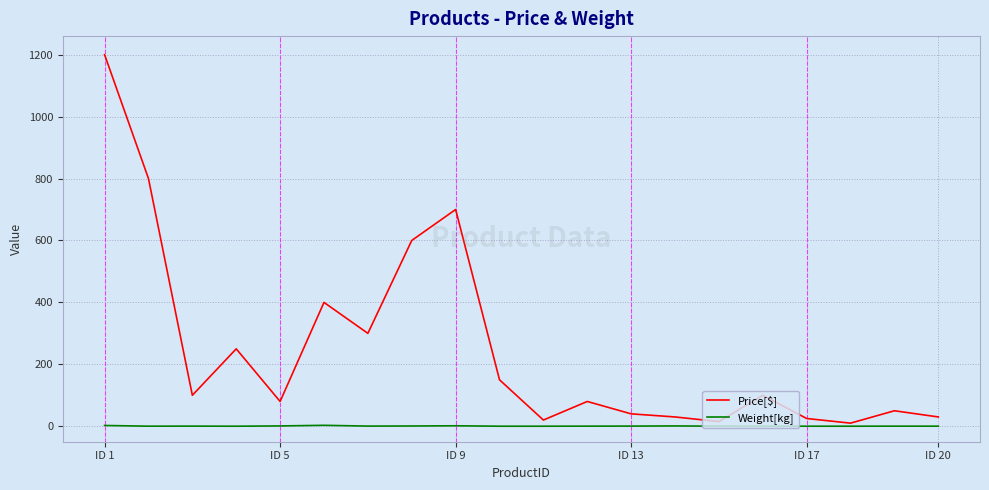

Which series has the largest total across all categories?

Price[$]